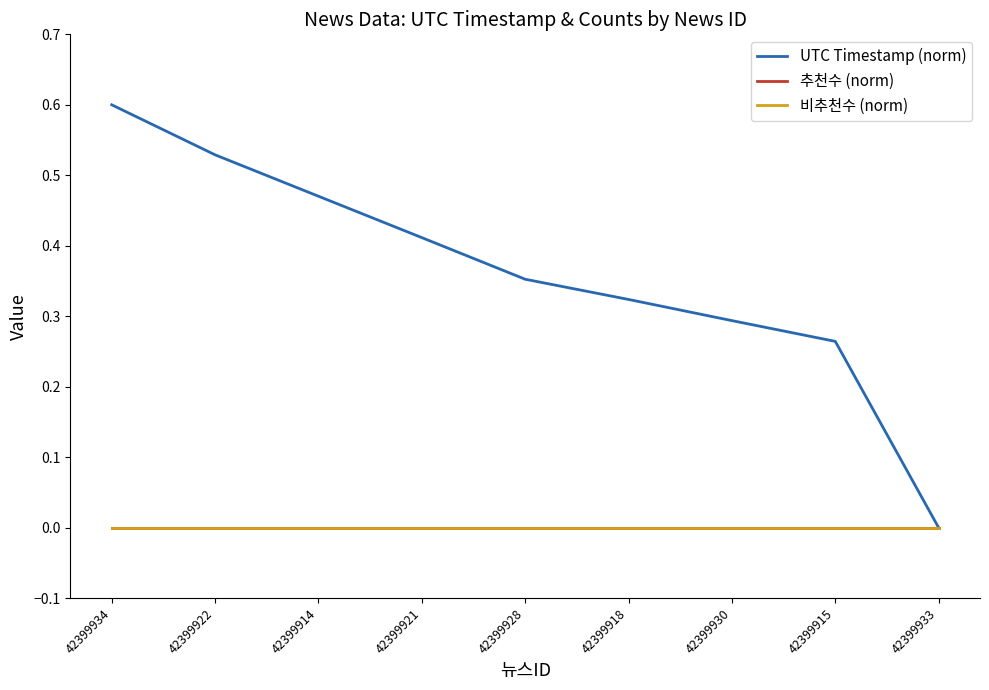

Reading left to right, what are all the values shown in this chart?

UTC Timestamp (norm): 42399934=0.6	42399922=0.5	42399914=0.5	42399921=0.4	42399928=0.4	42399918=0.3	42399930=0.3	42399915=0.3	42399933=0.0
추천수 (norm): 42399934=0.0	42399922=0.0	42399914=0.0	42399921=0.0	42399928=0.0	42399918=0.0	42399930=0.0	42399915=0.0	42399933=0.0
비추천수 (norm): 42399934=0.0	42399922=0.0	42399914=0.0	42399921=0.0	42399928=0.0	42399918=0.0	42399930=0.0	42399915=0.0	42399933=0.0